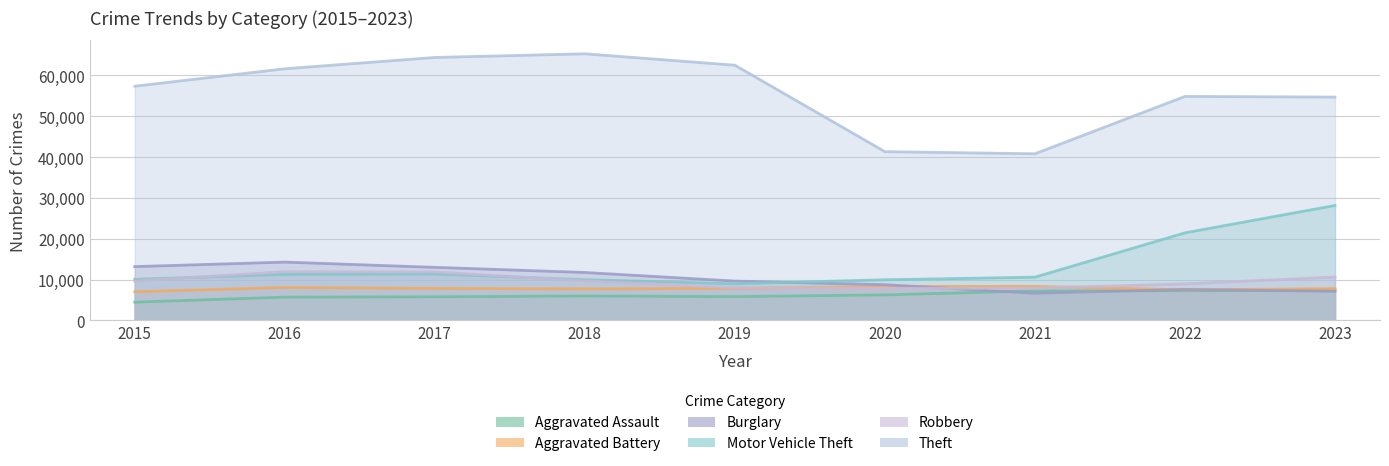

At which label is Robbery closest to 9907?

2018